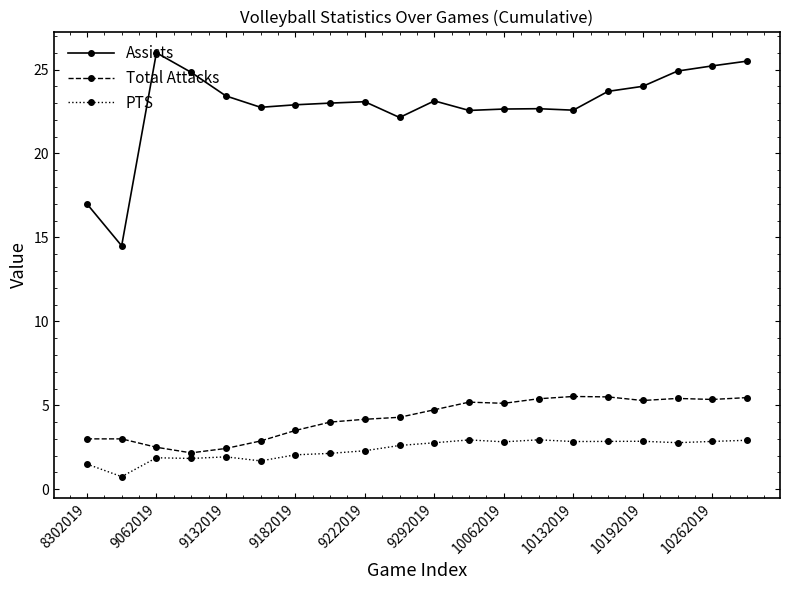

True or false: Assists has more than 1 points higher than both neighbors.

True